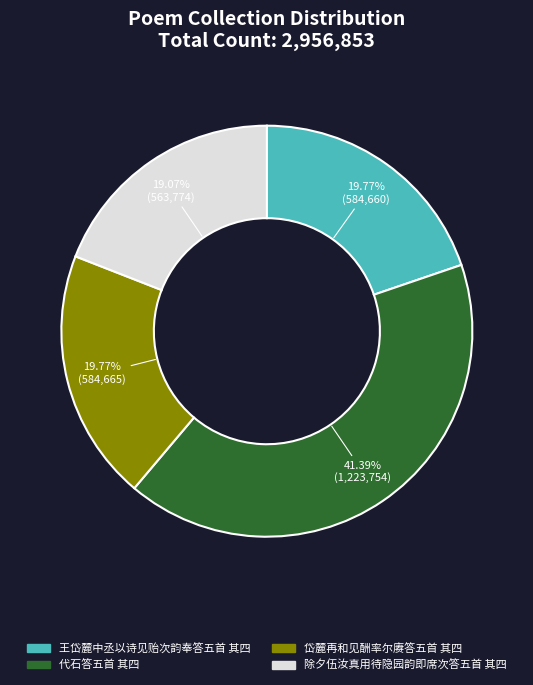

How many slices are in this pie chart?

4